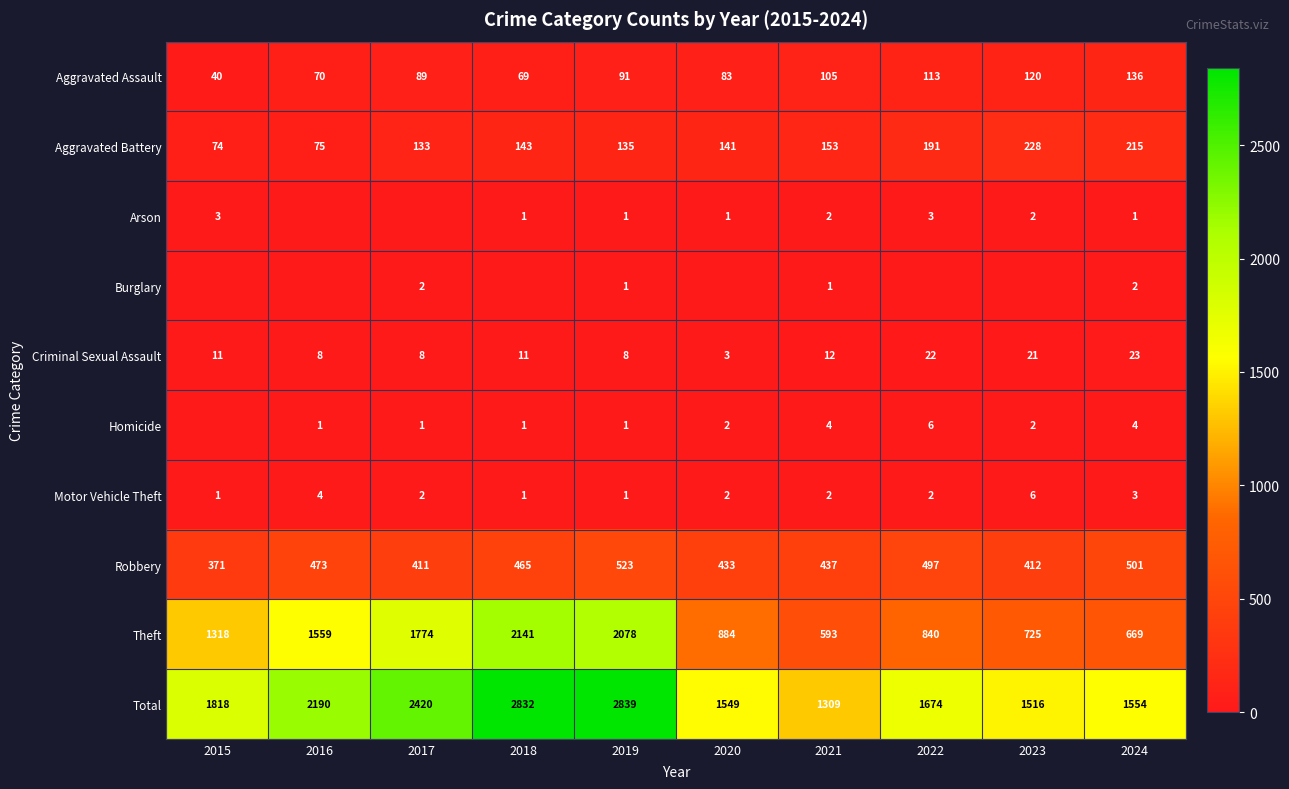

At which category is the sum across all series the highest?

2019